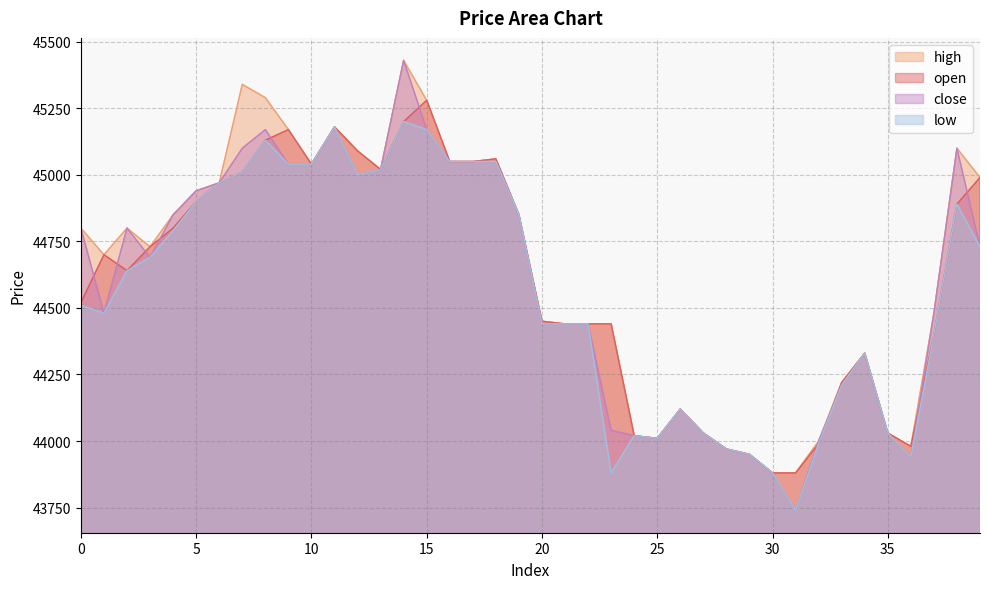

What value does the low series have at 22?

44440